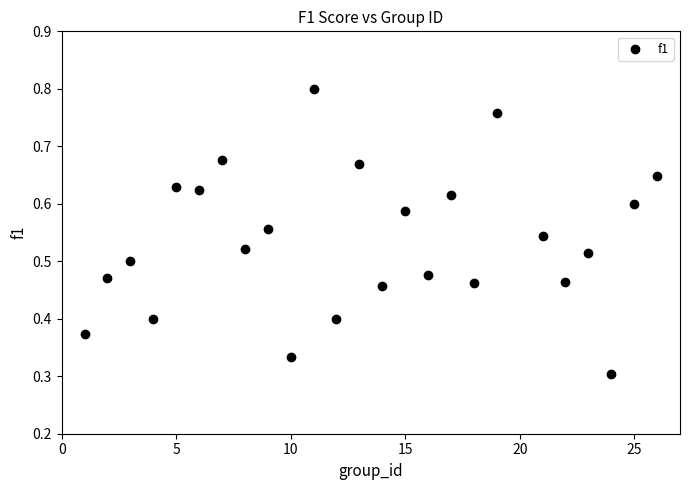

What is the range of X values (max minus min)?

25.0